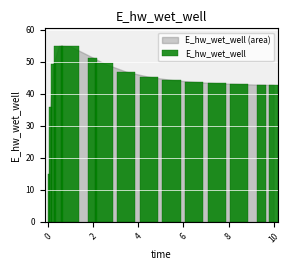

What is the difference between the maximum and minimum values?

40.0